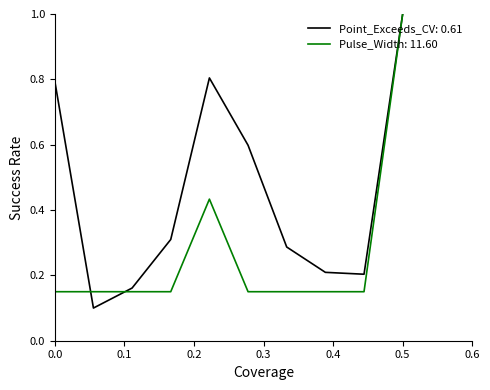

Which series has the largest total across all categories?

Point_Exceeds_CV: 0.61